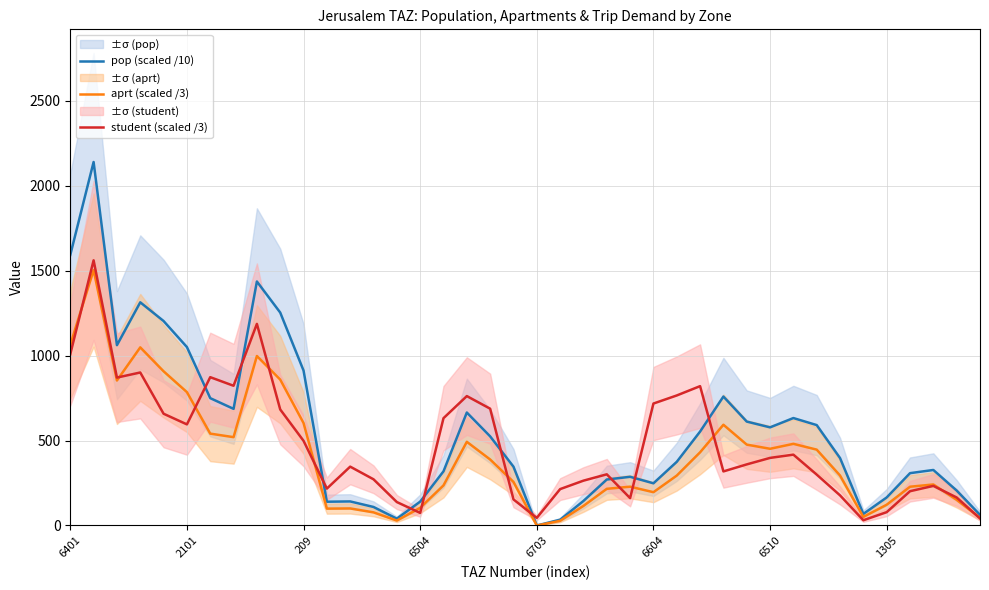

What is the approximate value of pop (scaled /10) at 209?

912.3